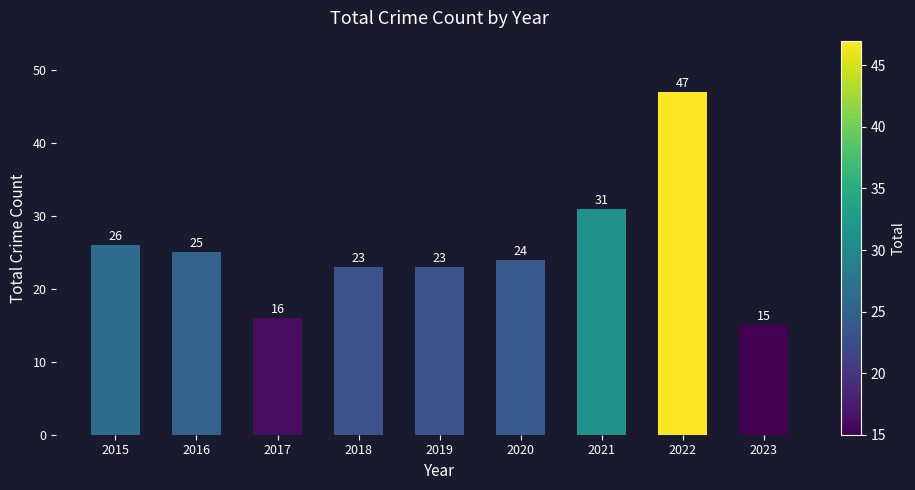

Reading left to right, what are all the values shown in this chart?

26	25	16	23	23	24	31	47	15